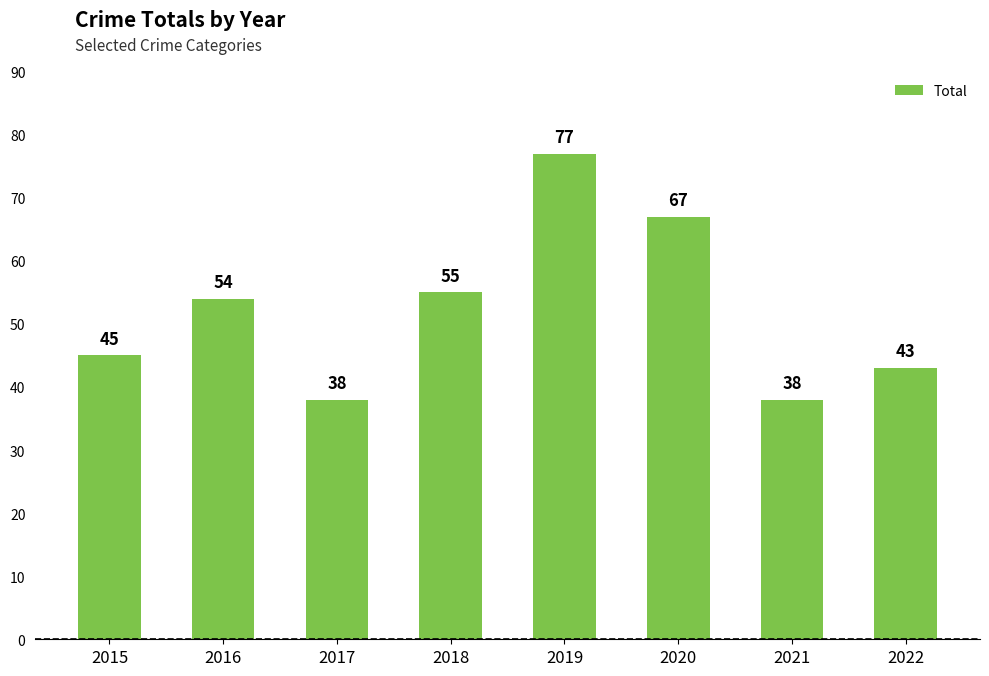

Reading right to left, what are all the values shown in this chart?

43	38	67	77	55	38	54	45